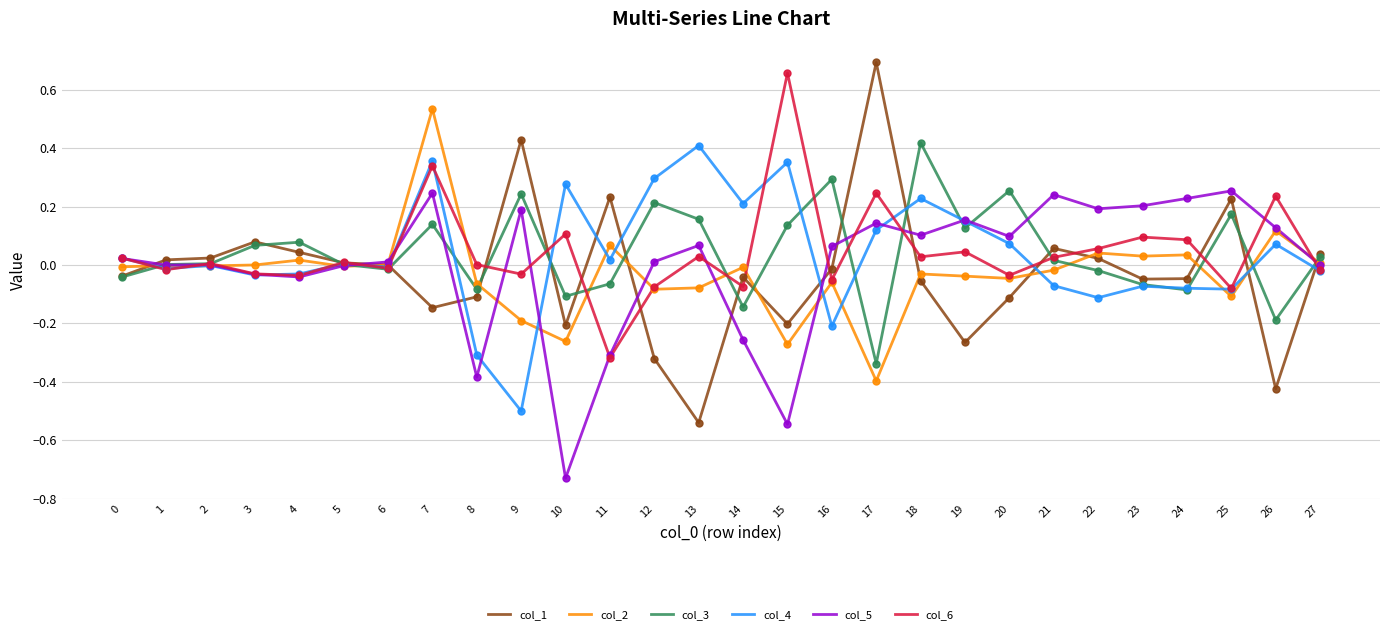

Is the value of col_3 at 8 greater than the value of col_2 at 0?

No